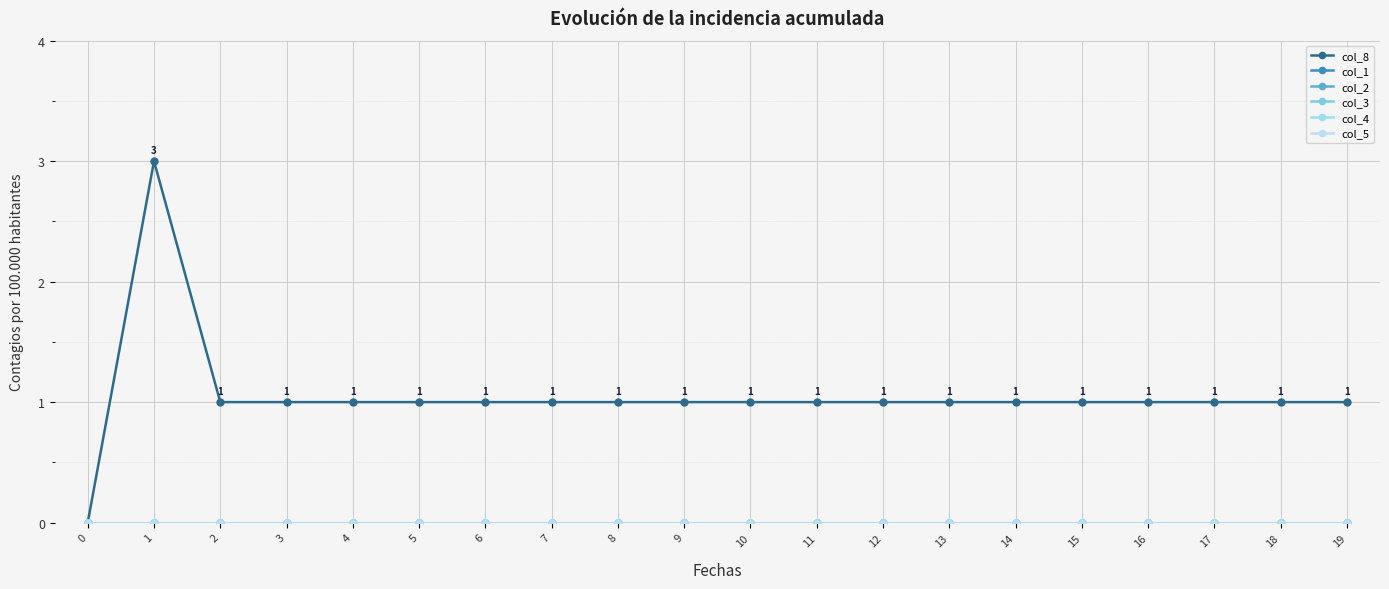

Is this an area chart (filled region under the line)?

No